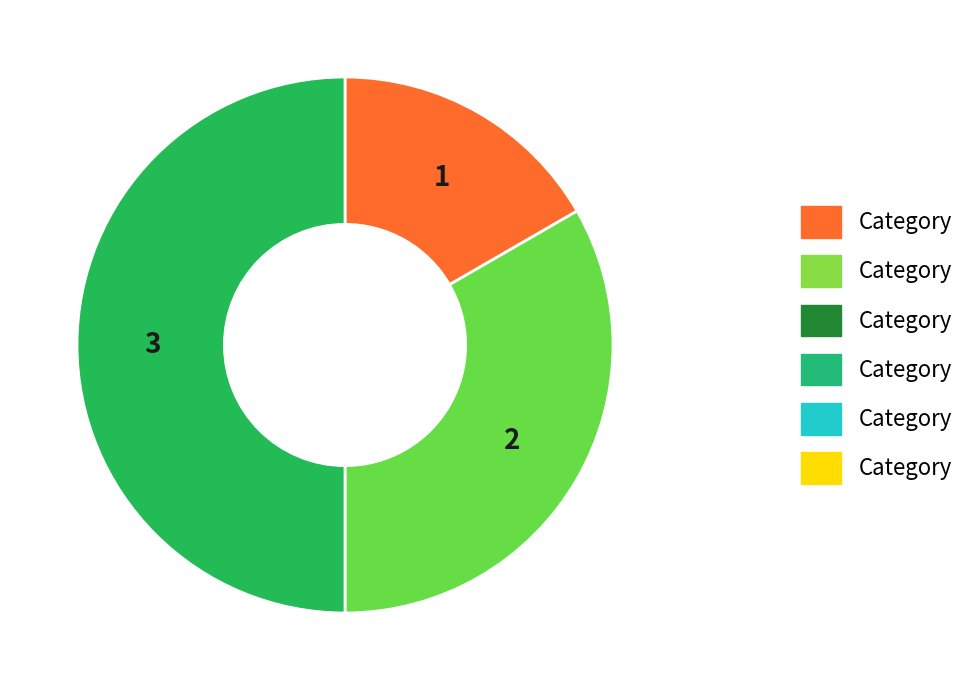

What is the largest slice in the pie chart?

3